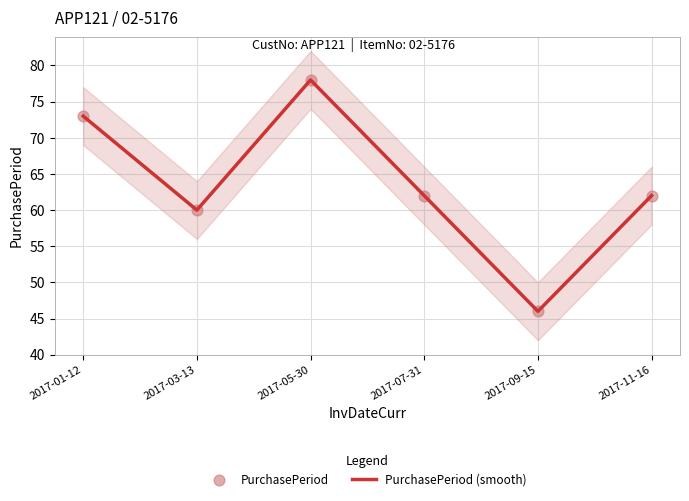

Which series has the largest total across all categories?

PurchasePeriod (smooth)